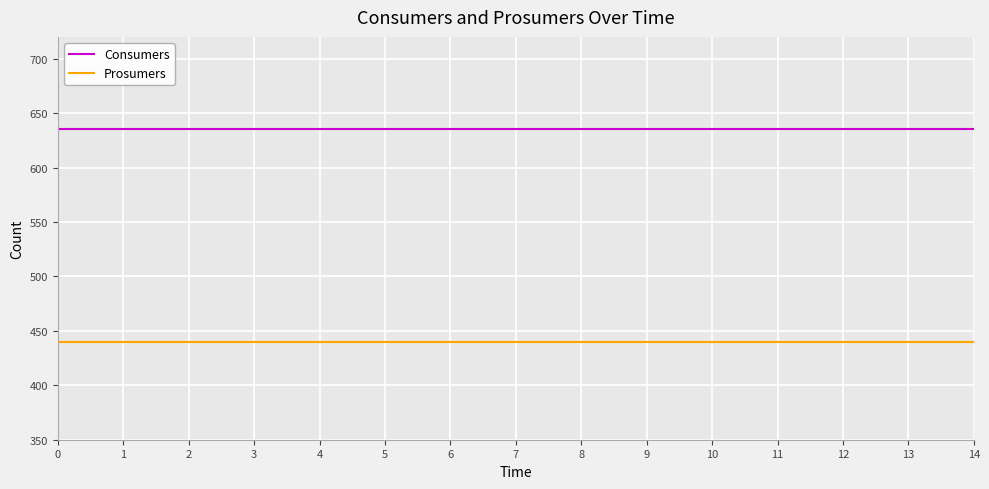

The Prosumers series shows 769 at 10. True or false?

False